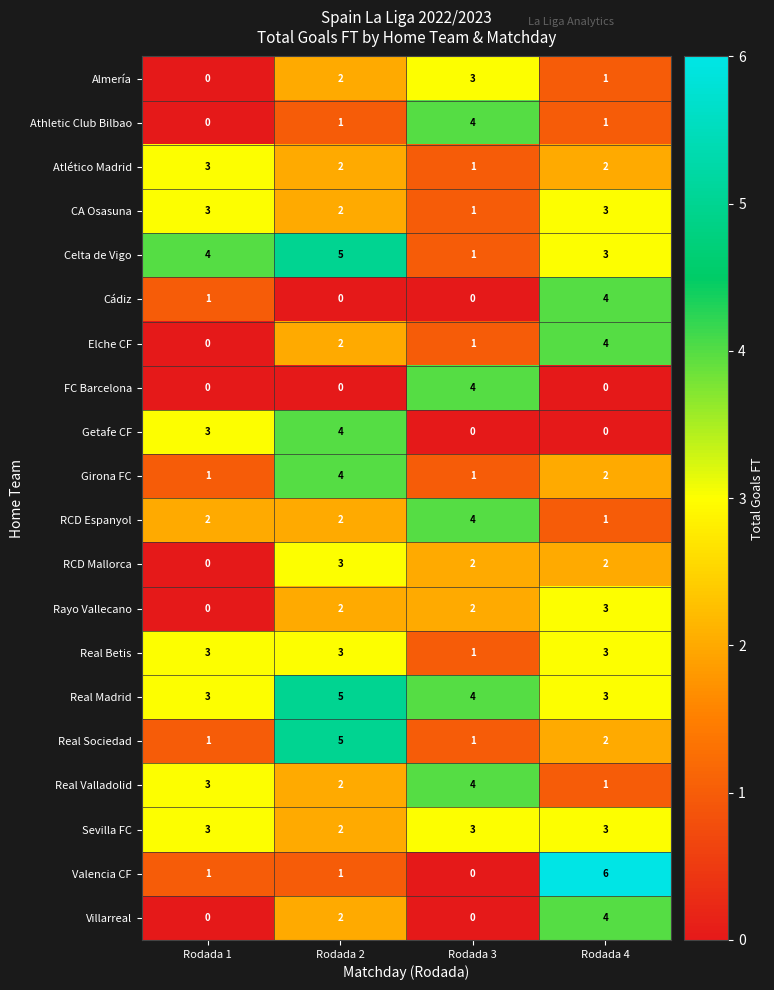

Is it true that Valencia CF equals -3 at Rodada 3?

False